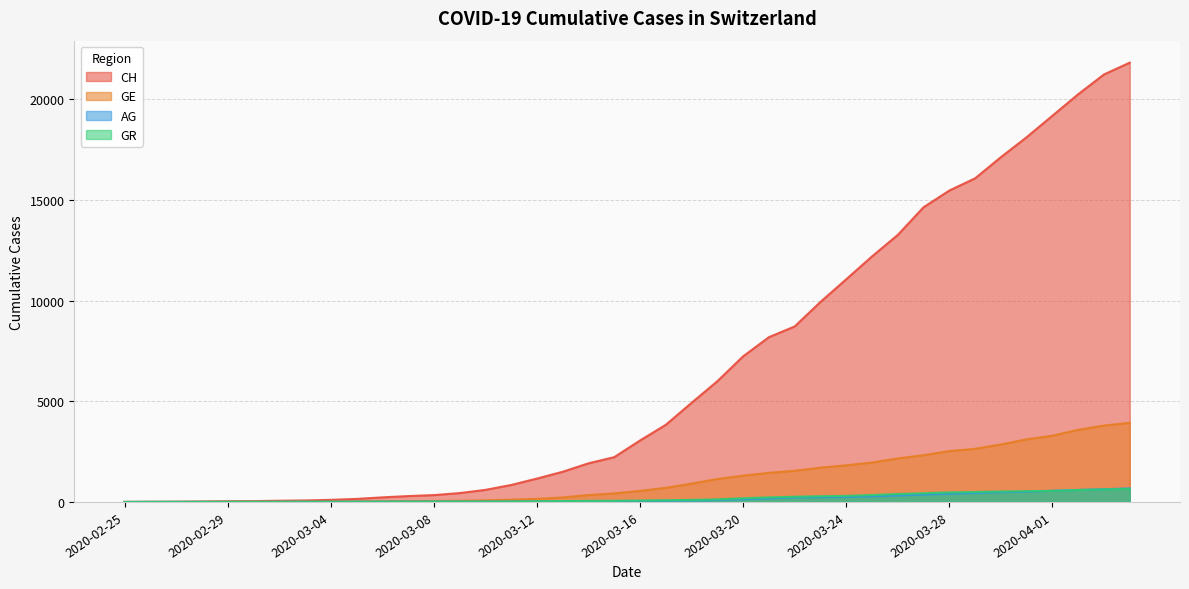

Which has a higher value, 2020-02-28 or 2020-03-23?

2020-03-23